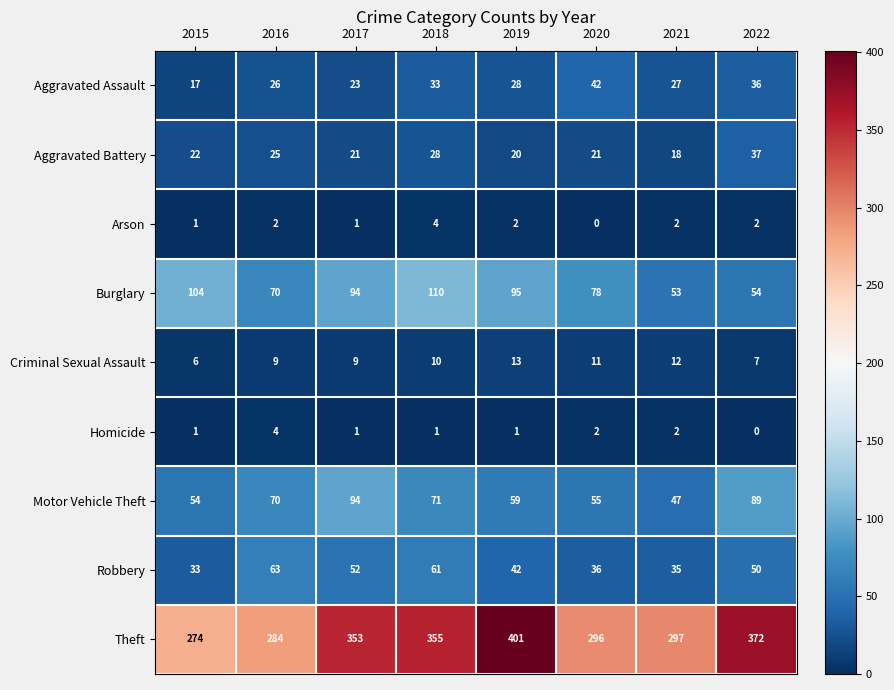

What is the average value of the Criminal Sexual Assault series?

10